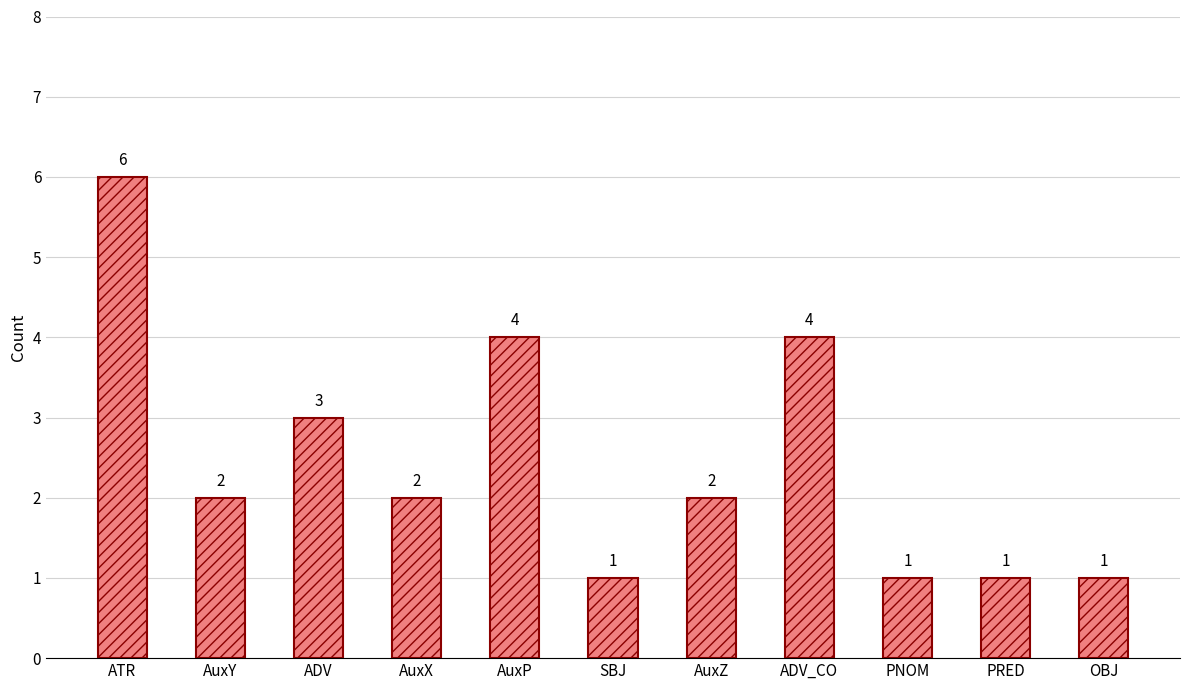

How many data points are less than 2?

4